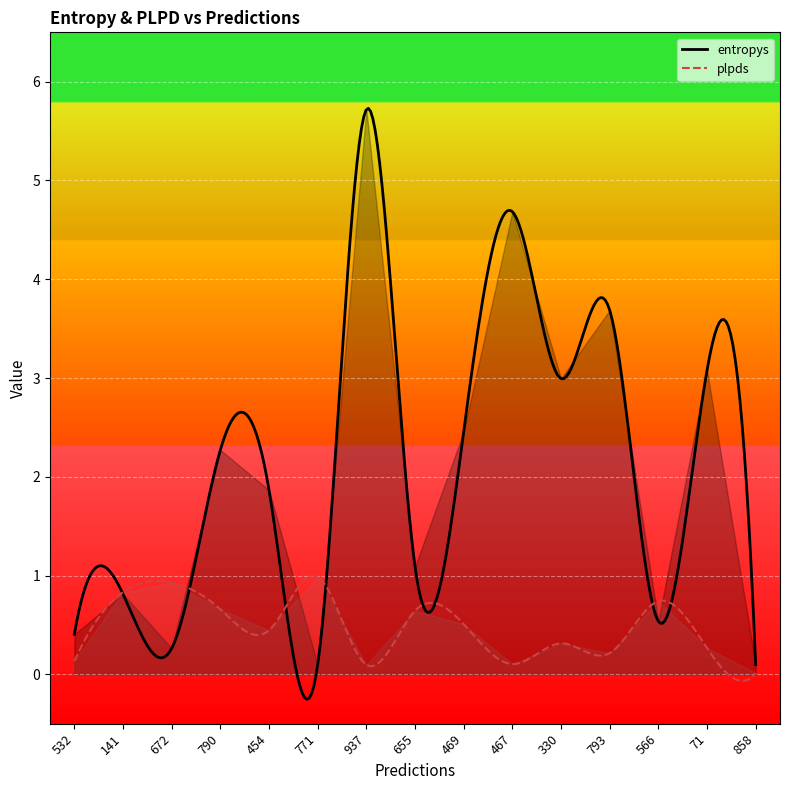

Reading left to right, list all the values displayed in this chart.

entropys: 532=0.4	141=0.8	672=0.3	790=2.3	454=1.9	771=0.1	937=5.7	655=1.1	469=2.5	467=4.7	330=3.0	793=3.7	566=0.5	71=3.1	858=0.1
plpds: 532=0.1	141=0.8	672=0.9	790=0.7	454=0.4	771=1.0	937=0.1	655=0.6	469=0.5	467=0.1	330=0.3	793=0.2	566=0.7	71=0.3	858=0.0